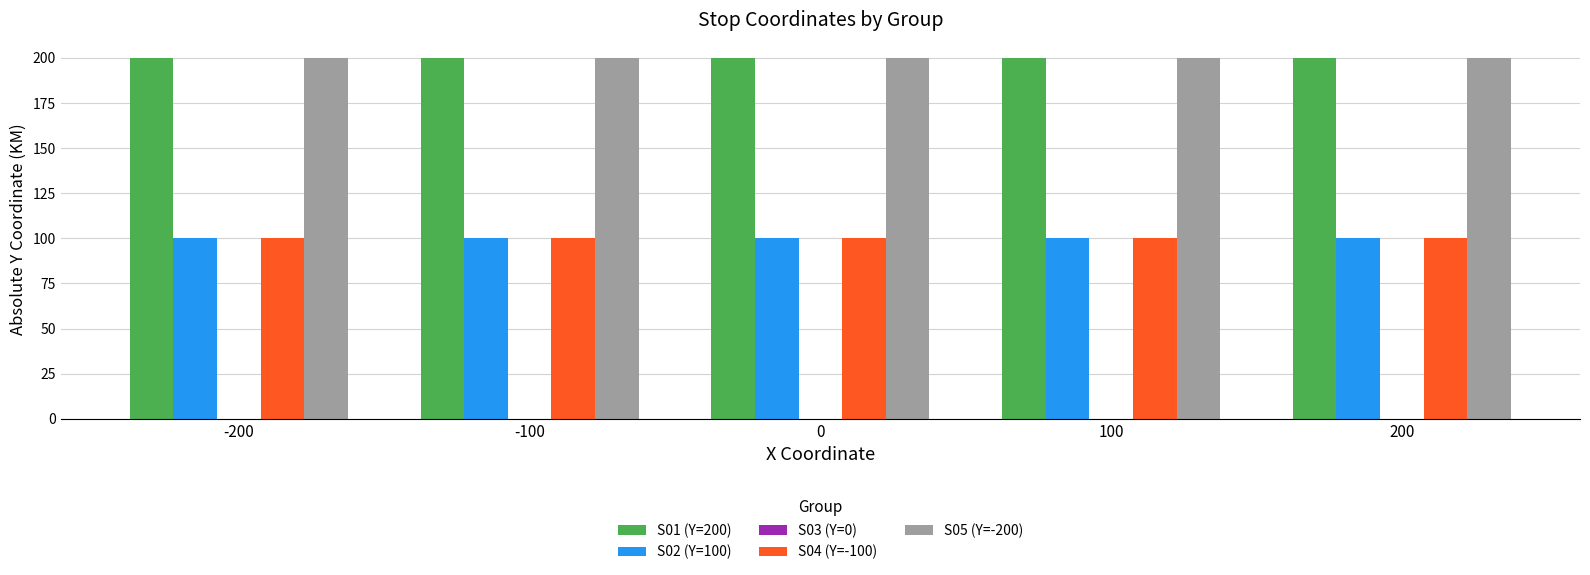

What is the total value across all series at 0?

600